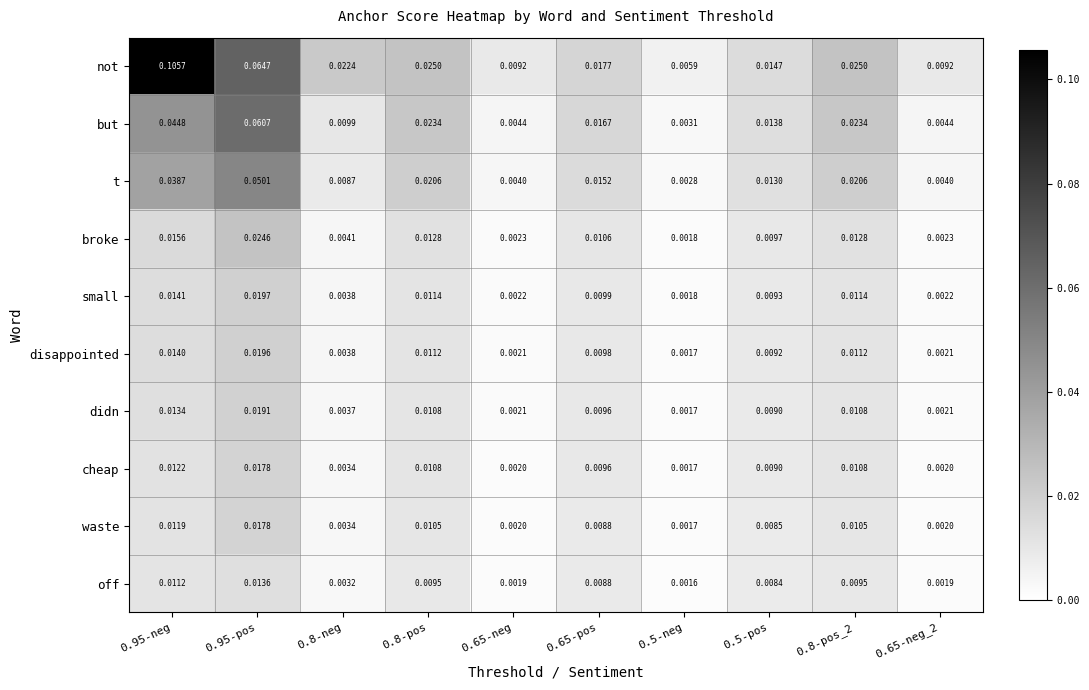

Between 0.5-neg and 0.5-pos, which series saw the biggest shift?

but